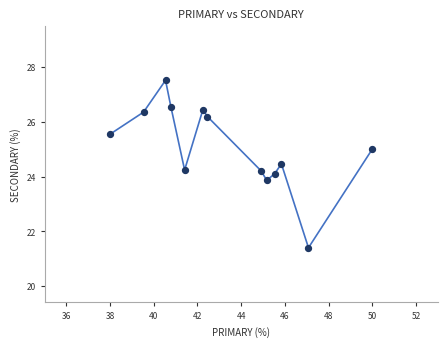

What is the range of Y values (max minus min)?

6.1